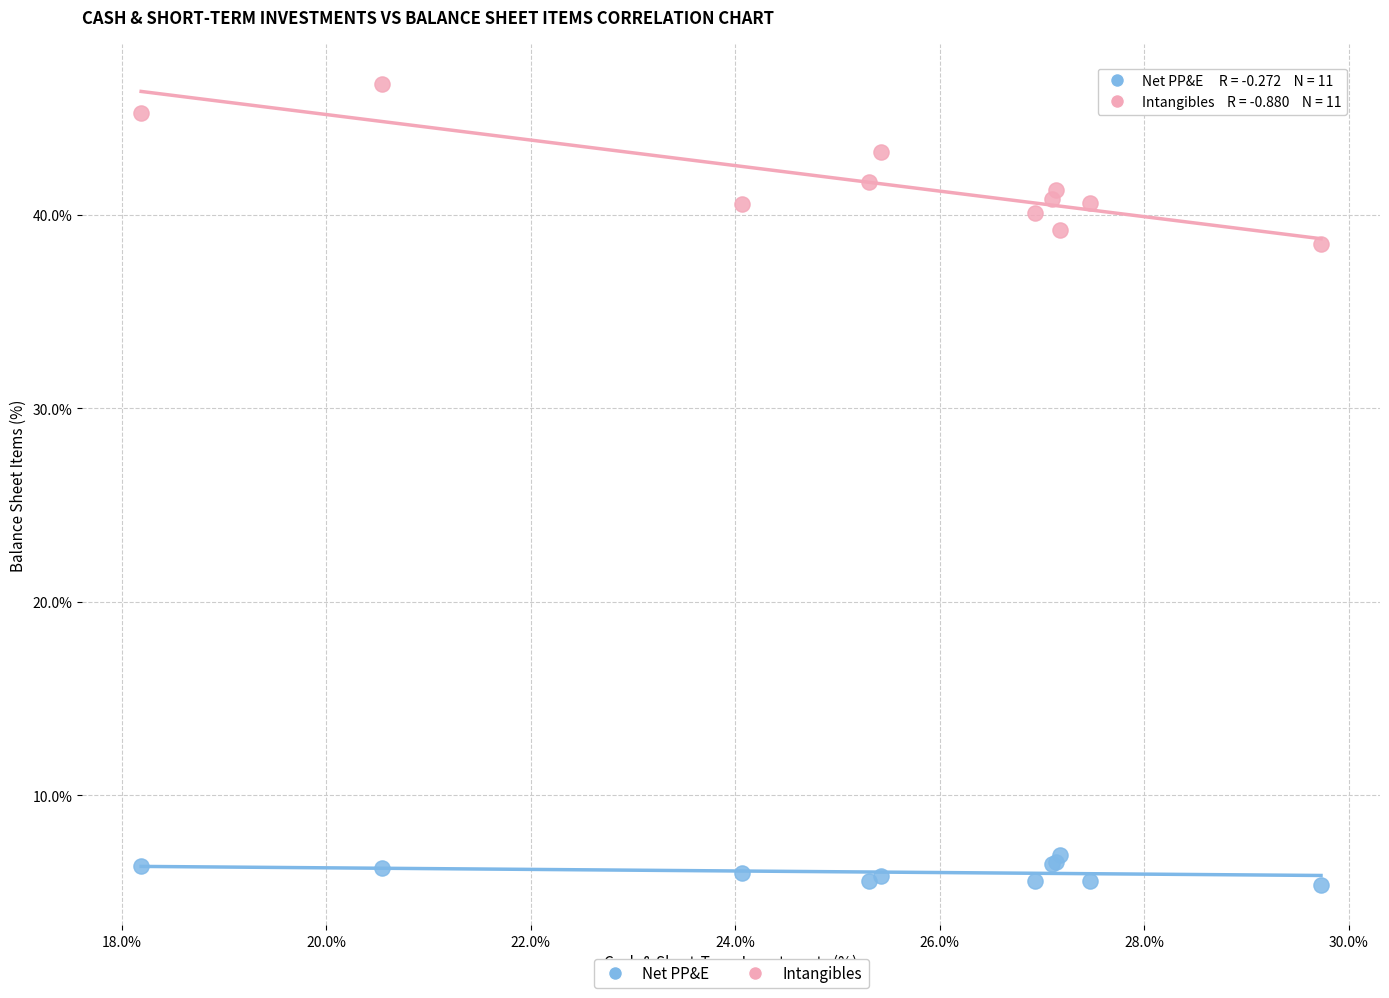

Across all series, what Y value is closest to 26?

38.5